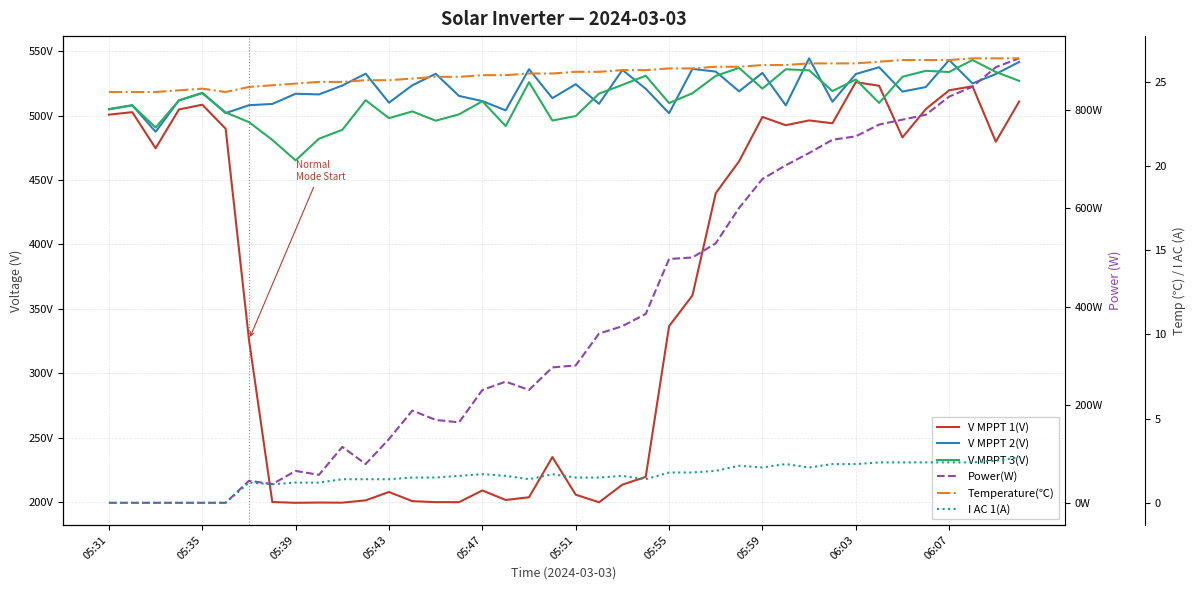

Does the chart have visible grid lines?

Yes